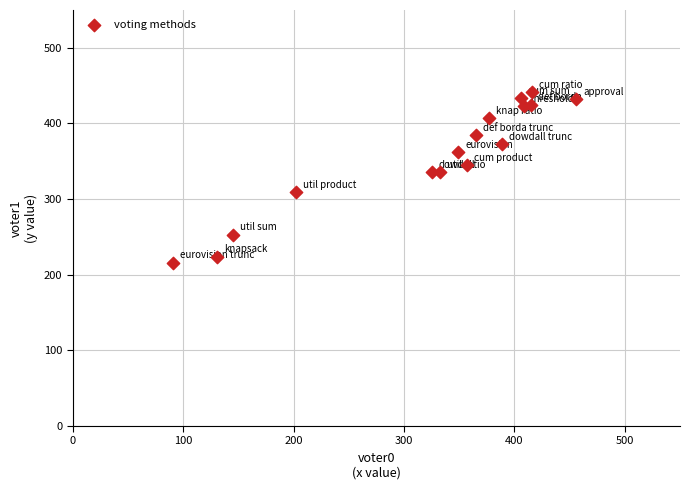

What is the range of Y values (max minus min)?

225